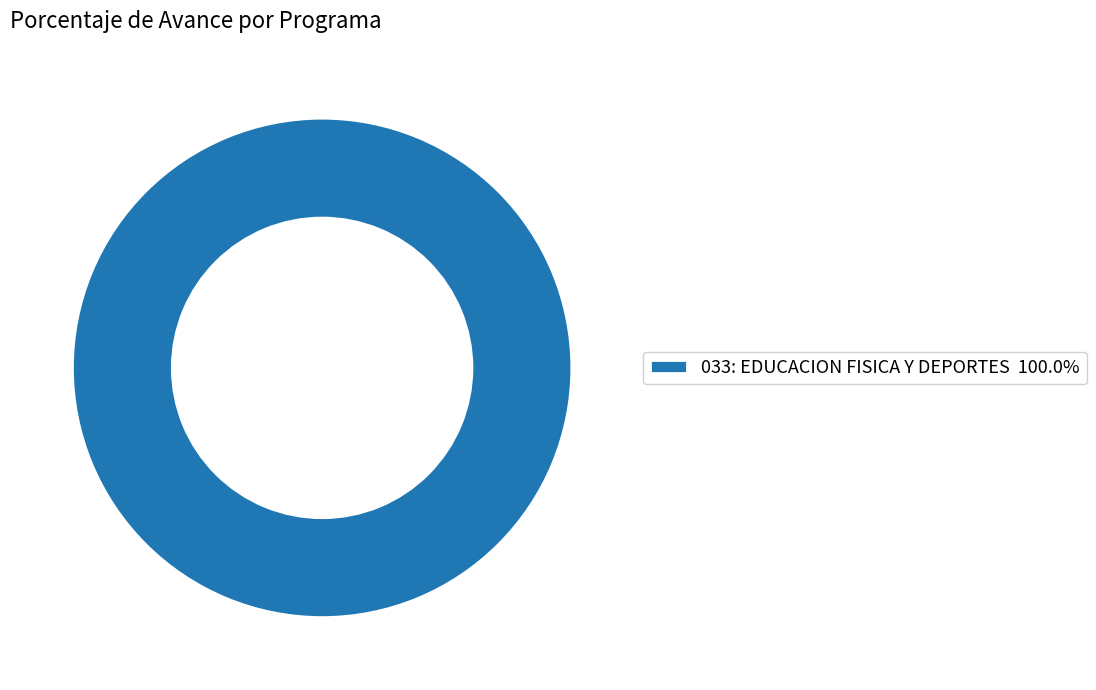

Is there any slice that represents more than half of the pie?

Yes